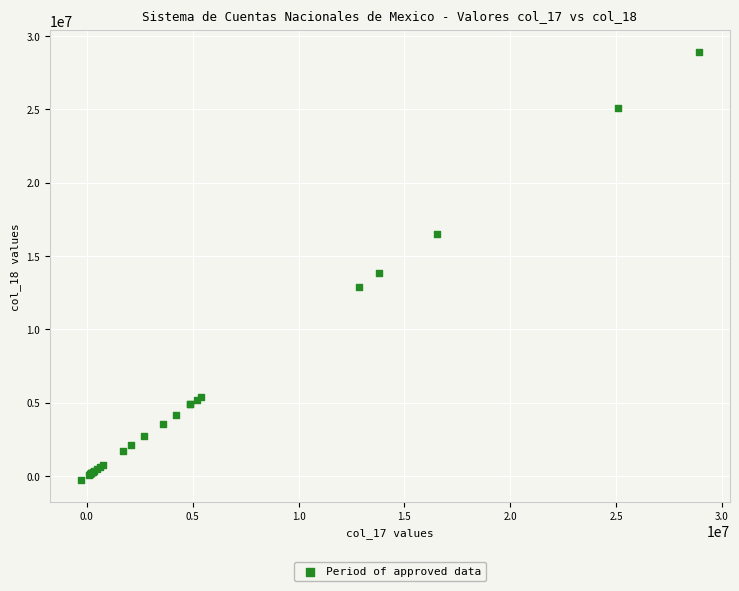

What Y value in the scatter plot is closest to 14317861?

13824568.7